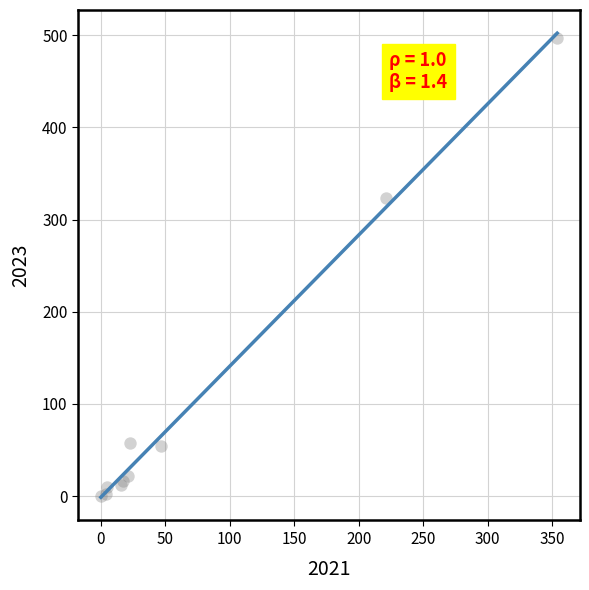

What Y value in the scatter plot is closest to 248?

323